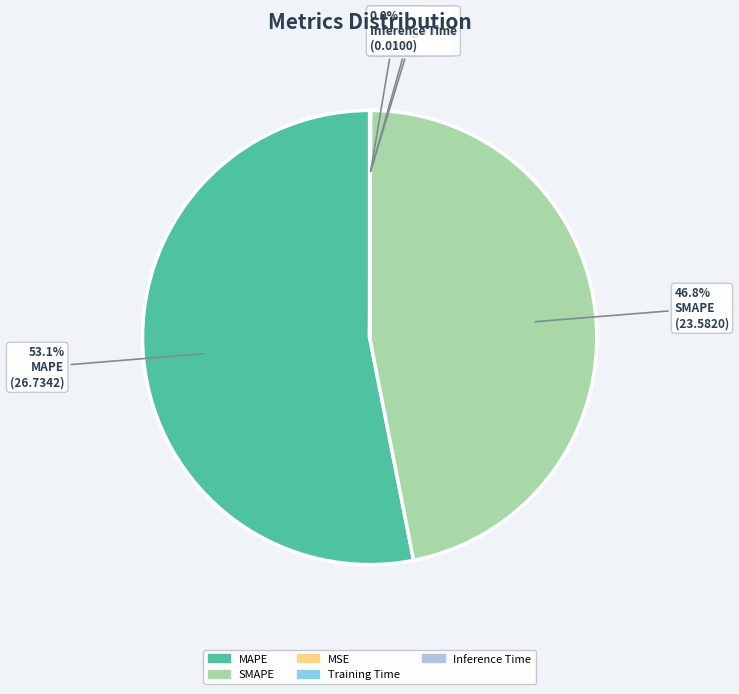

Which category has the biggest portion of the pie?

MAPE